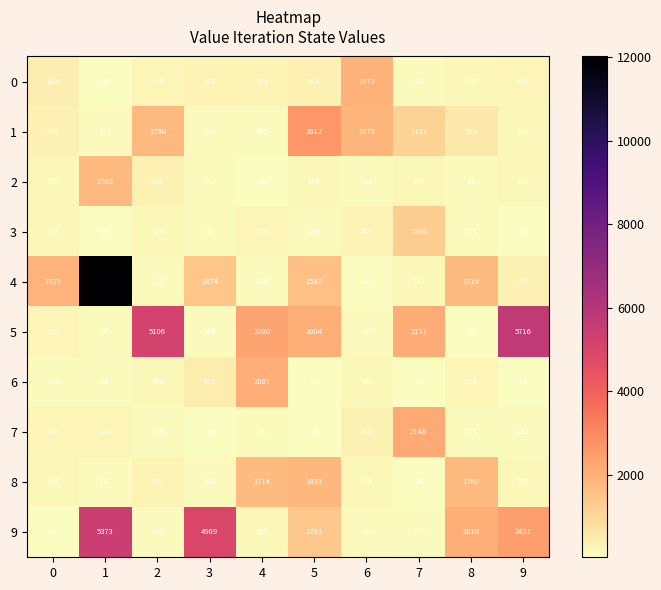

True or false: 1 has a value of 135 at 9.

False